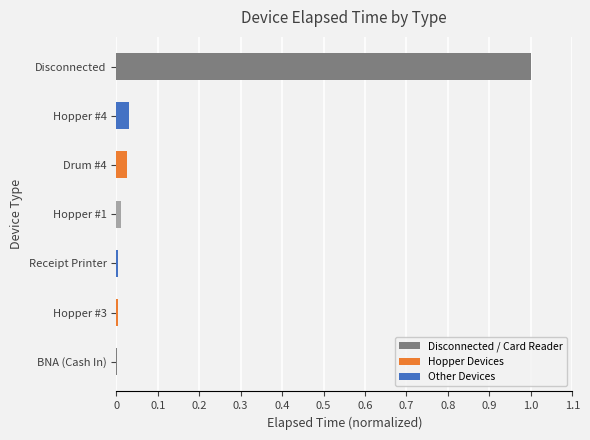

The chart shows a value of 0.0 at Drum #4. True or false?

True